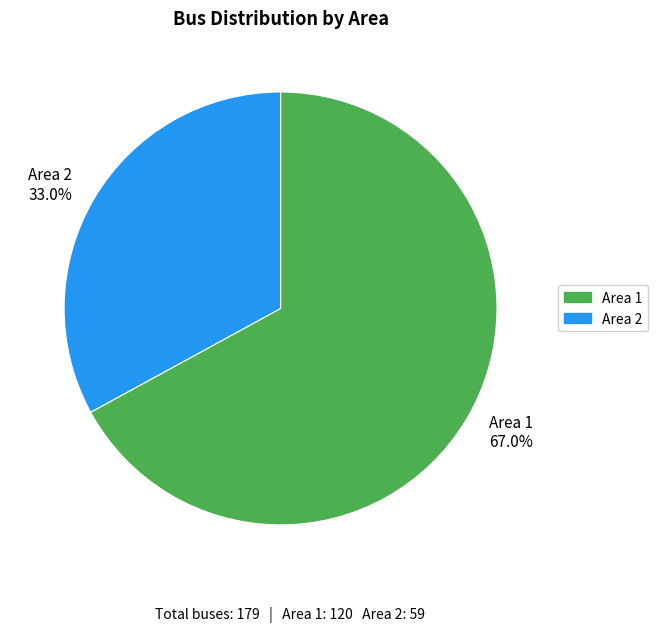

Which has a higher value, Area 1 67.0% or Area 2 33.0%?

Area 1 67.0%